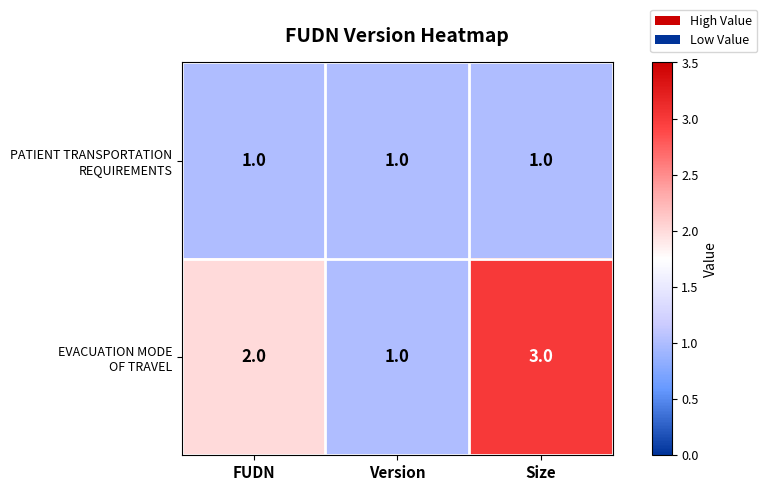

At which category is the sum across all series the highest?

Size